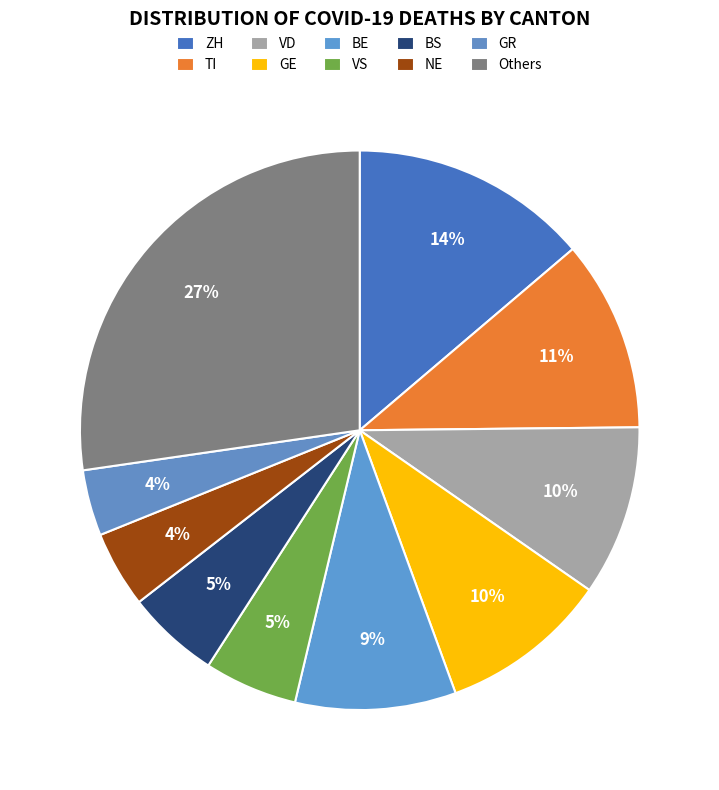

How many slices are in this pie chart?

10